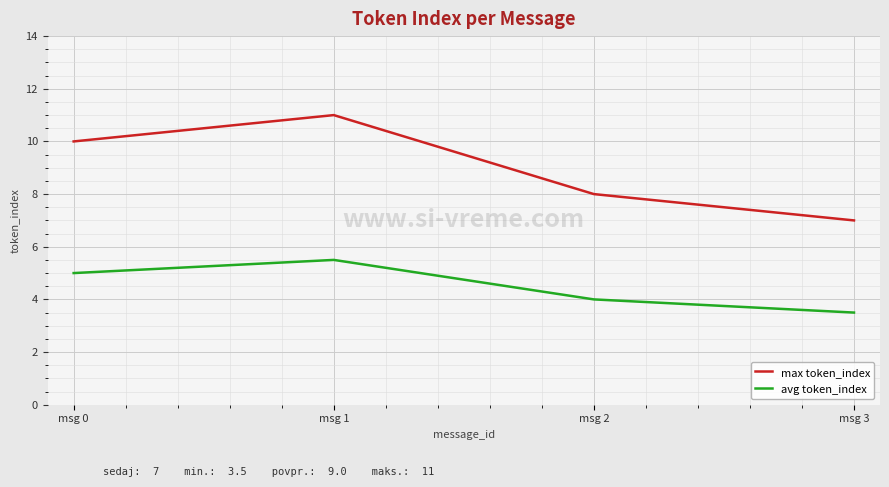

Reading right to left, what are all the values shown in this chart?

max token_index: msg 3=7.0	msg 2=8.0	msg 1=11.0	msg 0=10.0
avg token_index: msg 3=3.5	msg 2=4.0	msg 1=5.5	msg 0=5.0